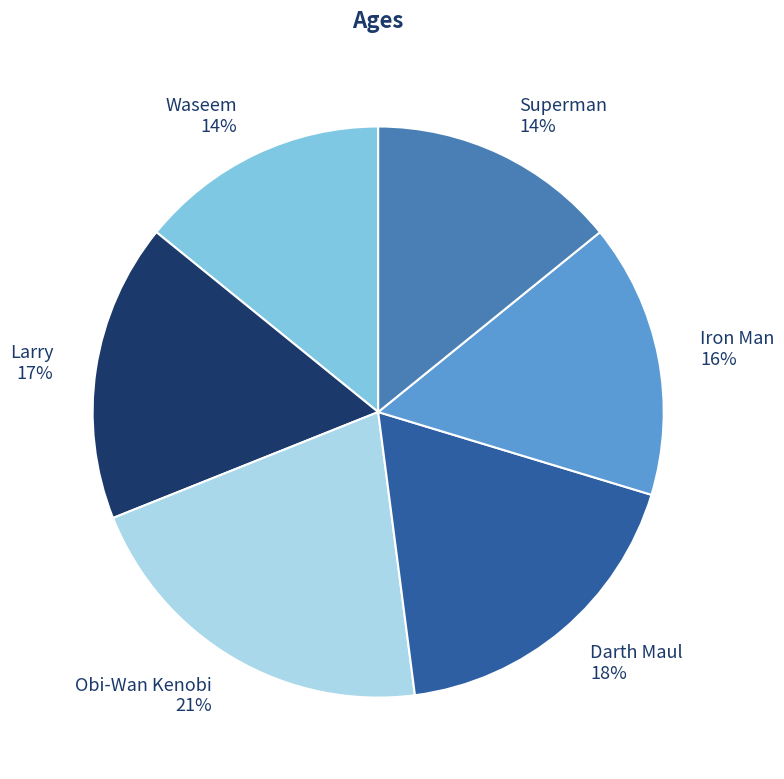

To the nearest percent, what portion does Superman represent?

14%